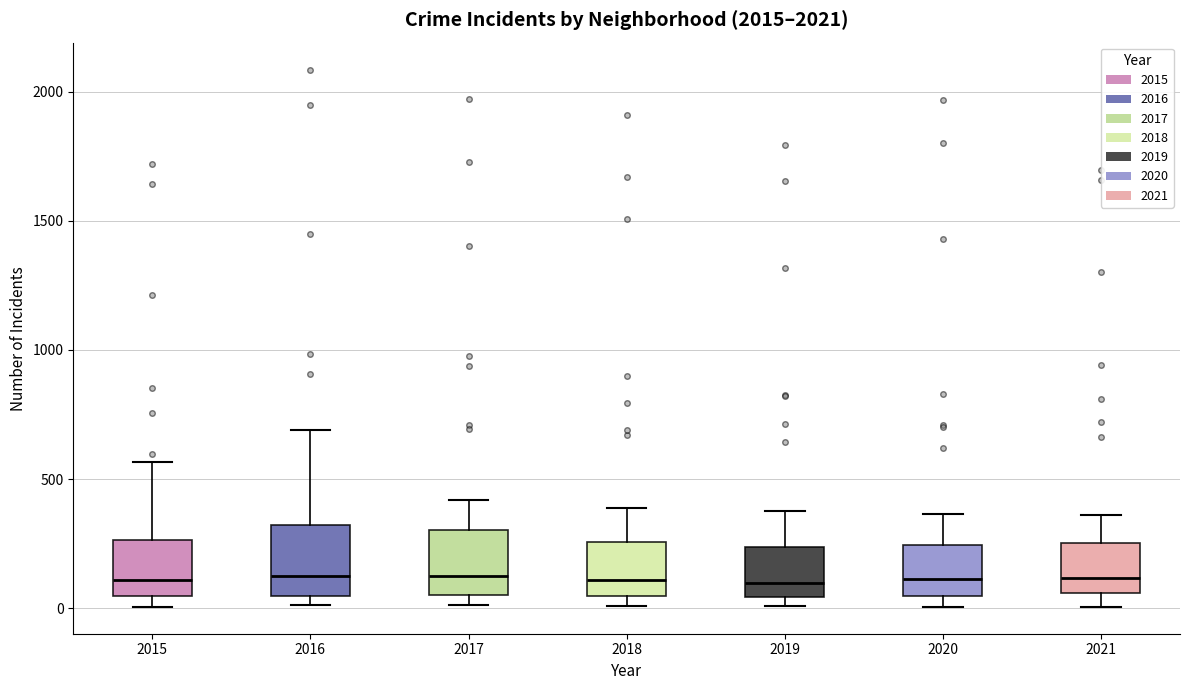

Where does the upper whisker of the box at x = 2017 end on the y-axis? The values are not printed on the chart, so give them approximately, as read against the axis.

400